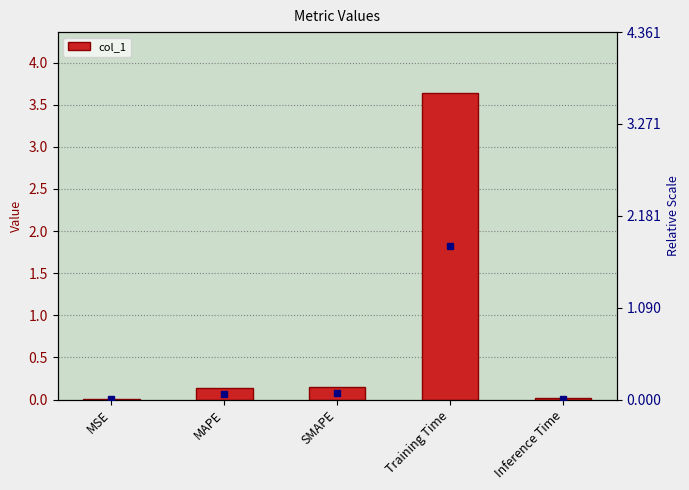

What position from the left is MAPE?

2